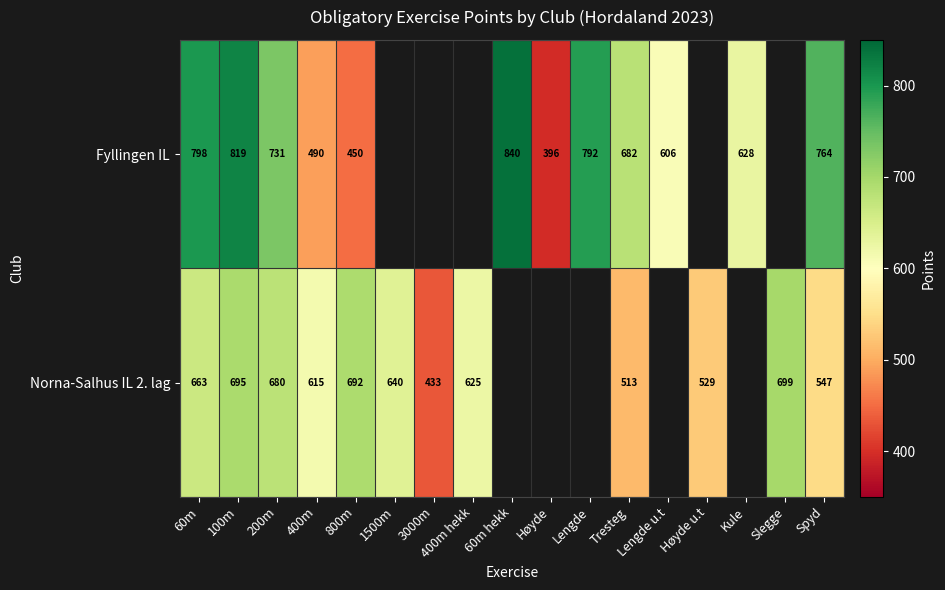

Rank the series at Spyd from highest to lowest value.

Fyllingen IL, Norna-Salhus IL 2. lag